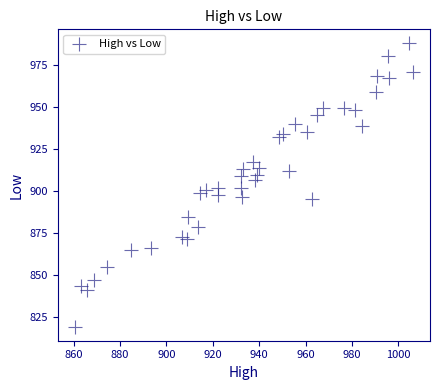

What is the range of Y values (max minus min)?

168.5